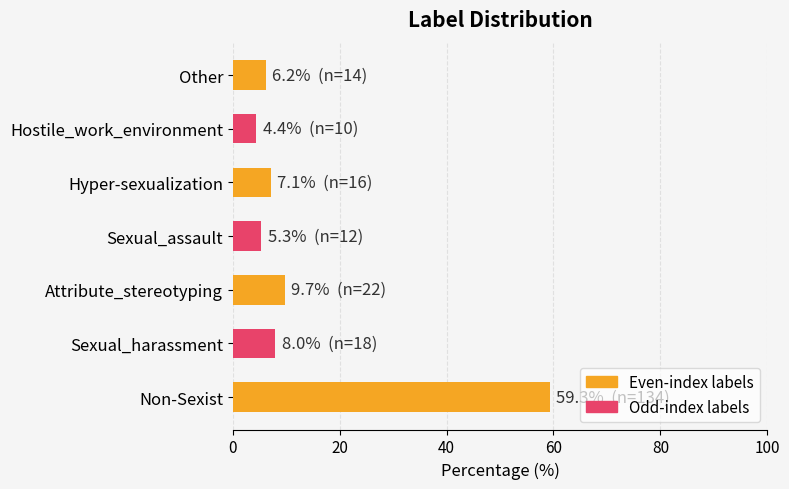

How many data points does each series have?

7